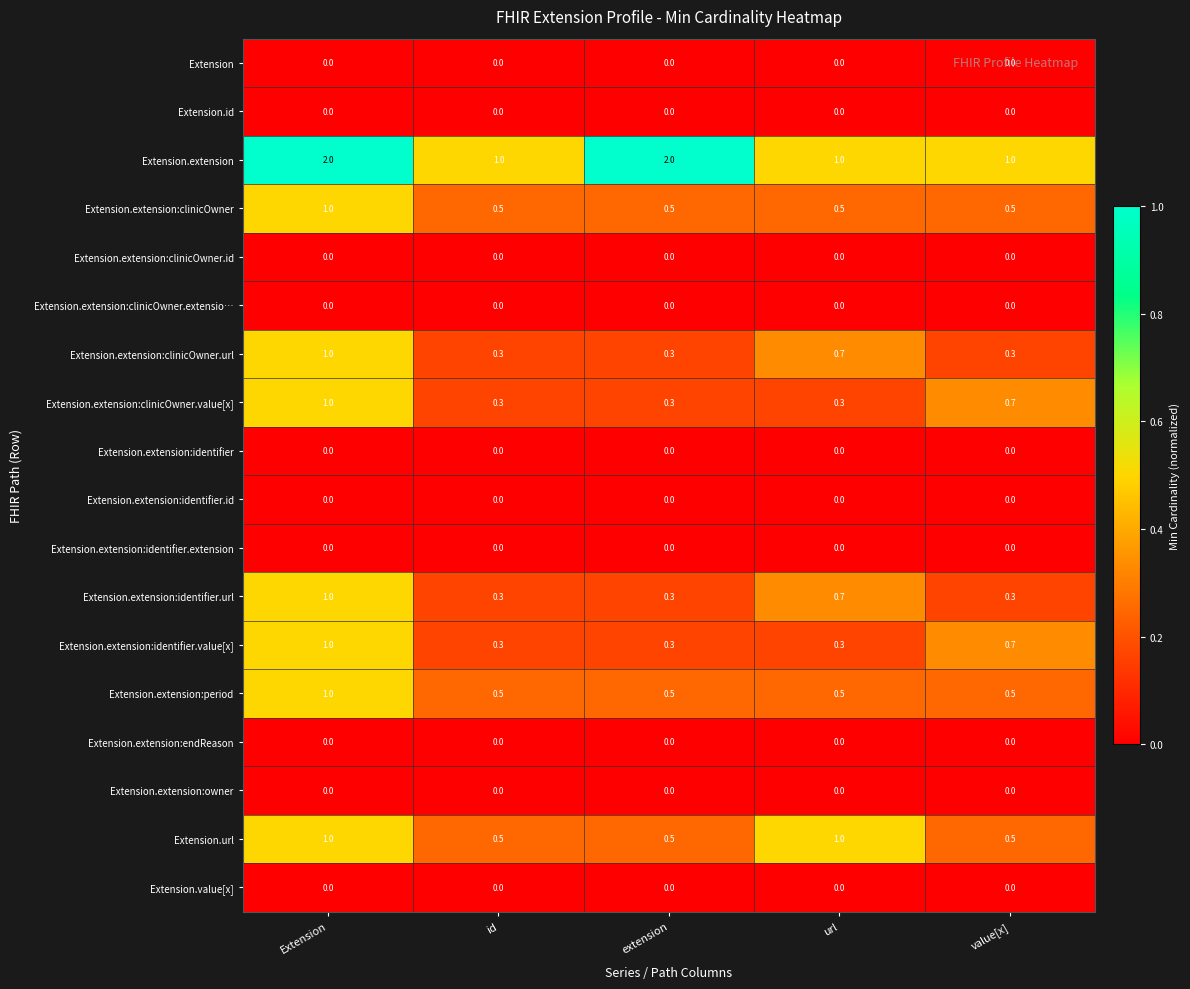

Count the Extension.extension values in the range 1 to 2.

5